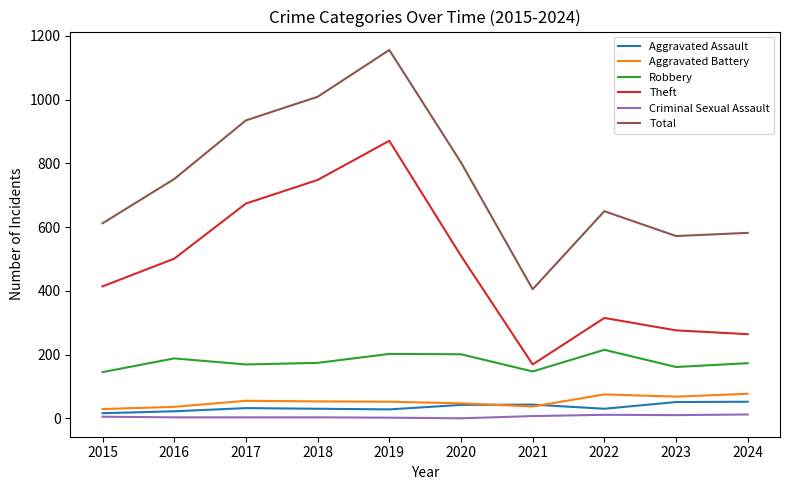

What is the difference between the highest and lowest values at 2017?

932